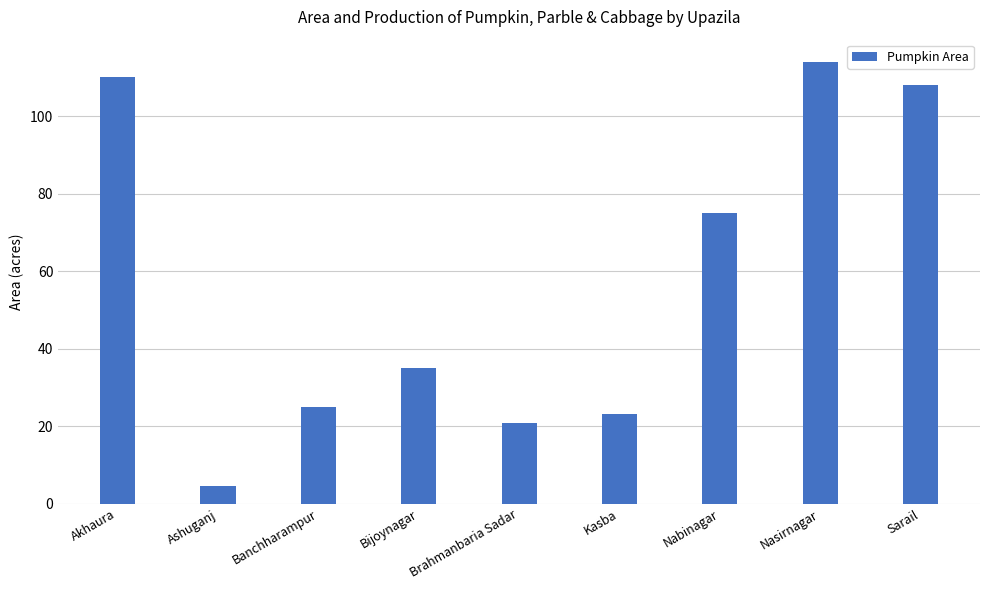

Rank the categories by value from highest to lowest.

Nasirnagar, Akhaura, Sarail, Nabinagar, Bijoynagar, Banchharampur, Kasba, Brahmanbaria Sadar, Ashuganj